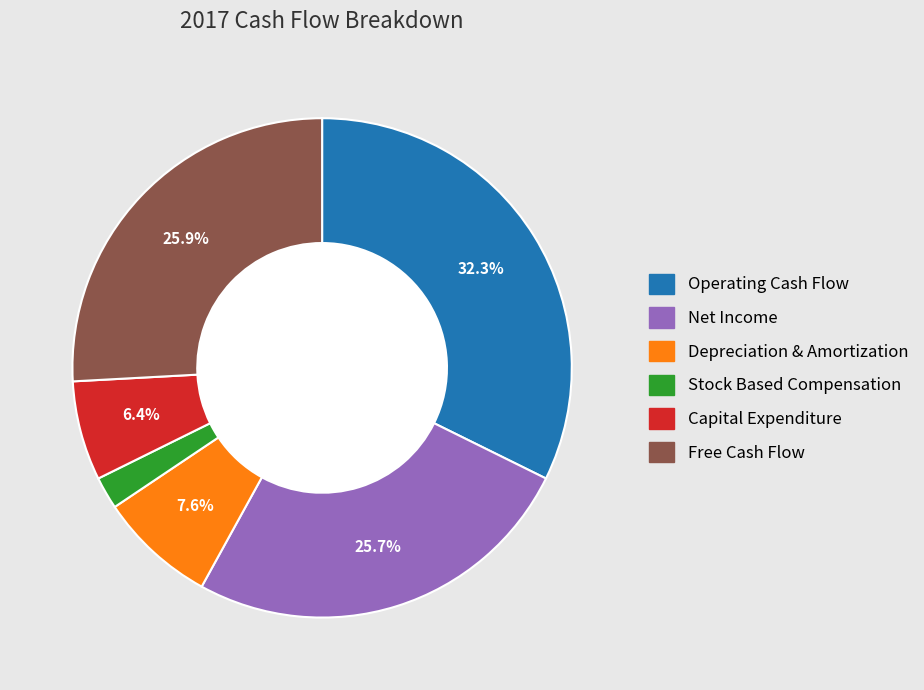

To the nearest percent, what portion does Free Cash Flow represent?

26%